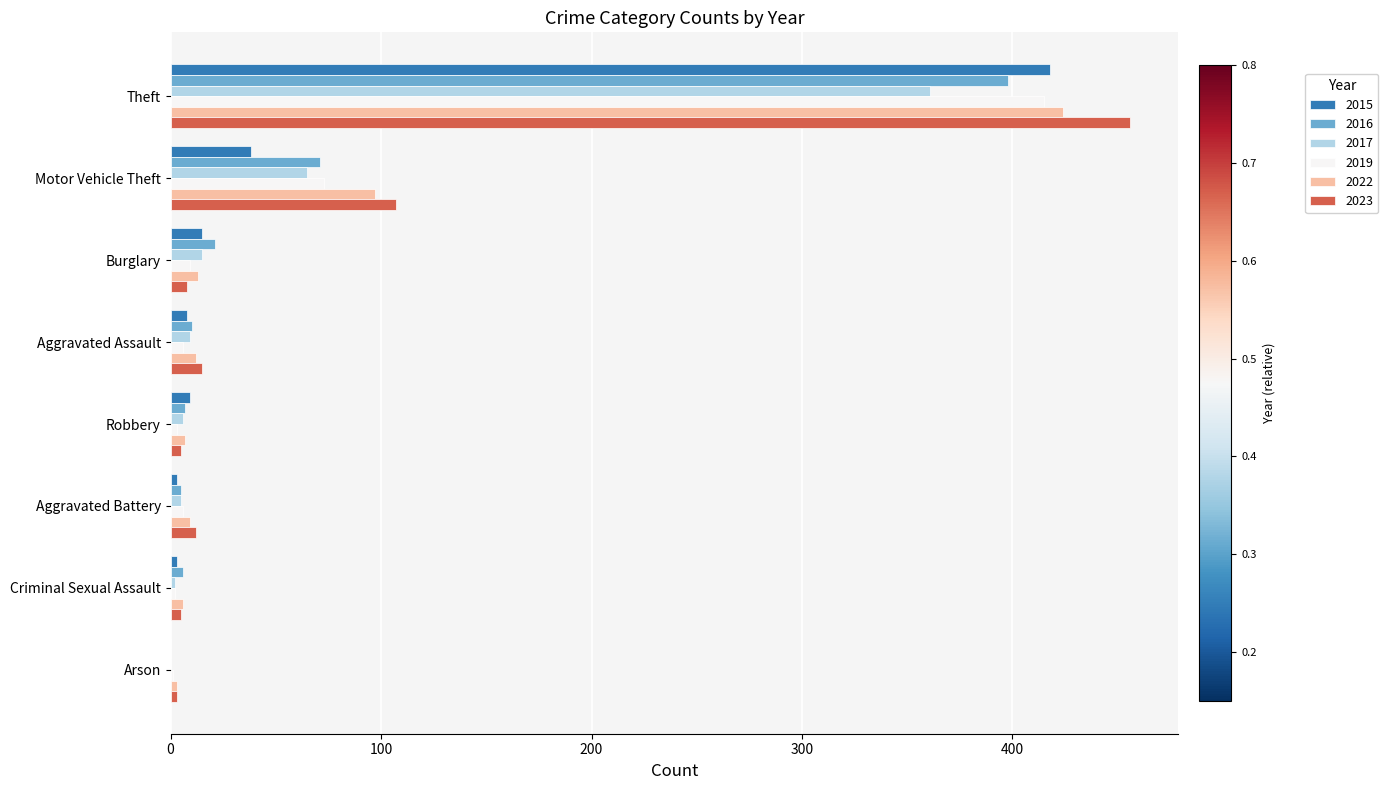

How many categories are shown in the chart?

8